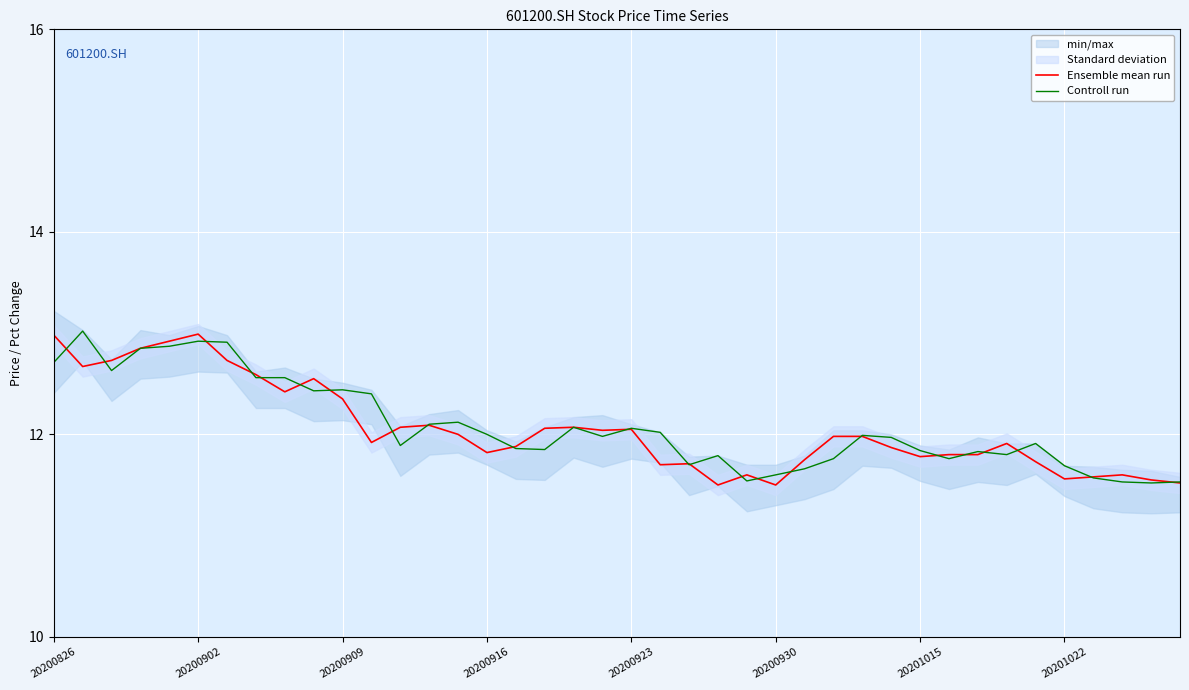

What is the minimum value for Controll run?

11.5